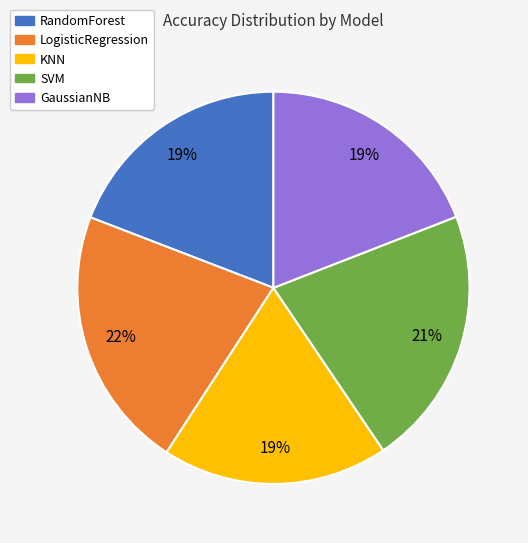

Do KNN and LogisticRegression together represent more than half of the pie?

No